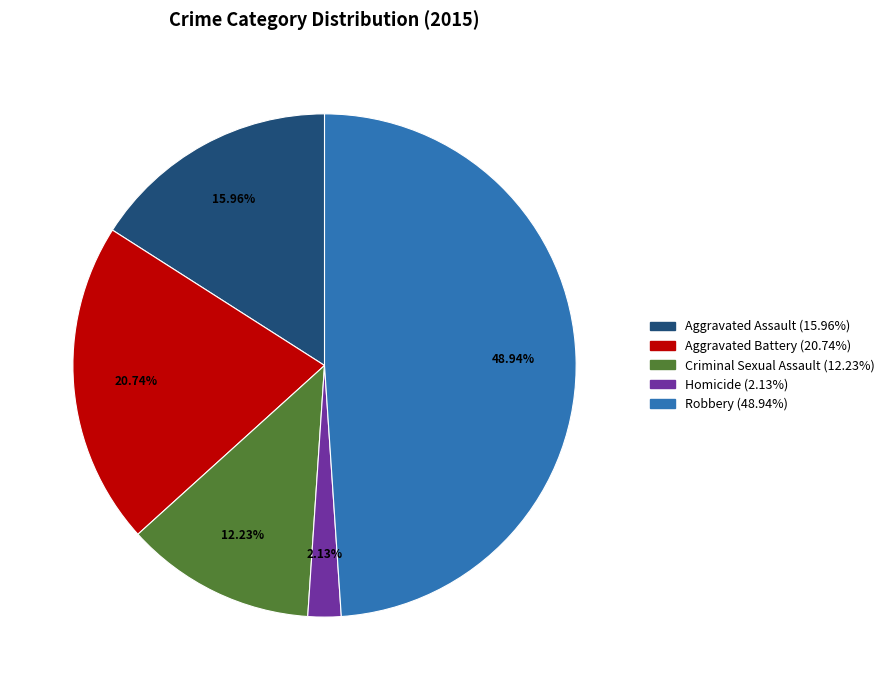

To the nearest percent, what is the average slice percentage?

20%